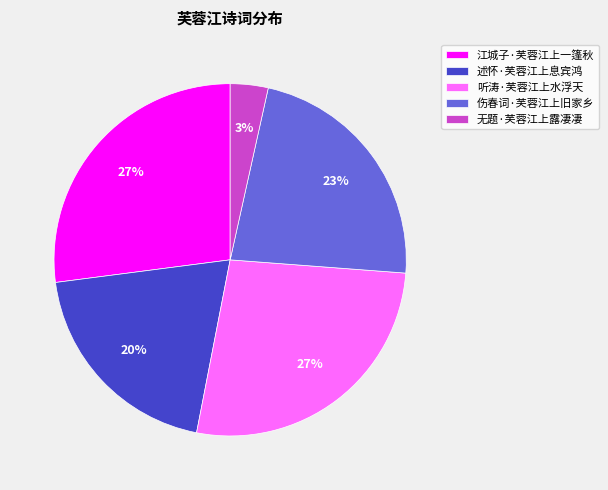

Does 伤春词·芙蓉江上旧家乡 account for over 50% of the chart?

No